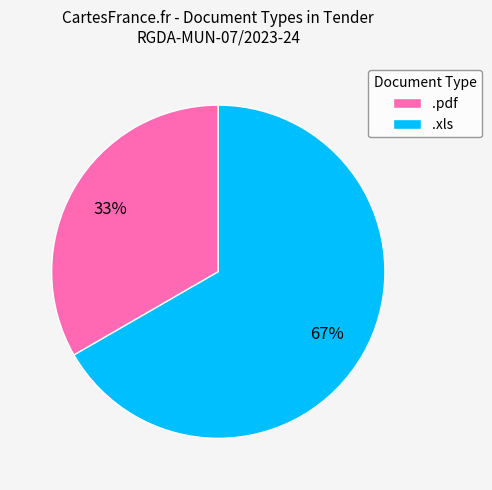

To the nearest percent, what is the combined percentage of .xls and .pdf?

100%